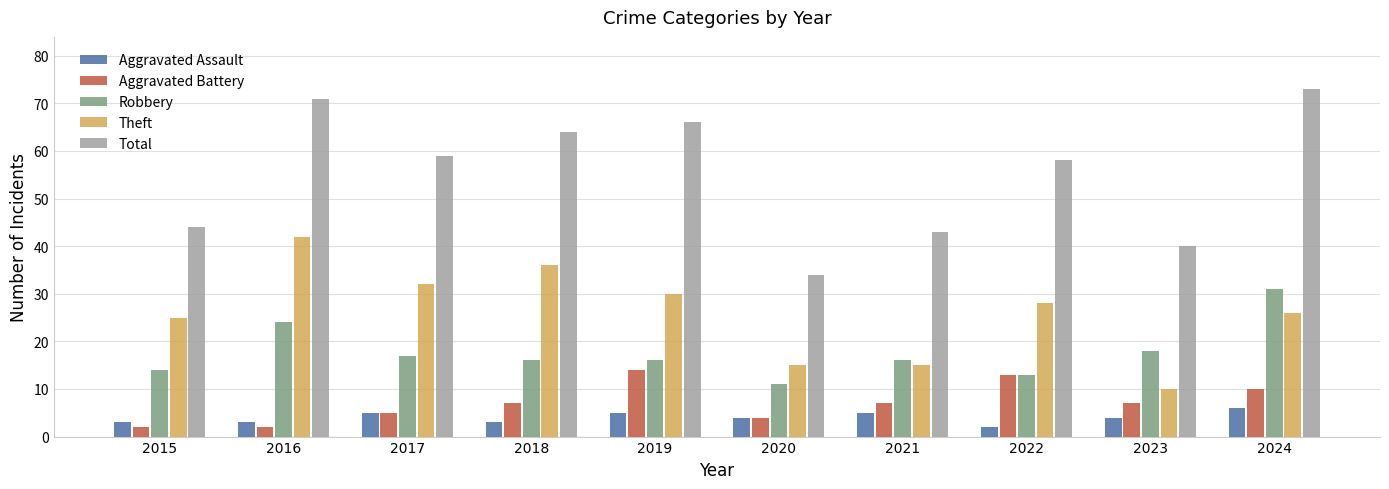

What is the minimum value shown in the chart?

2